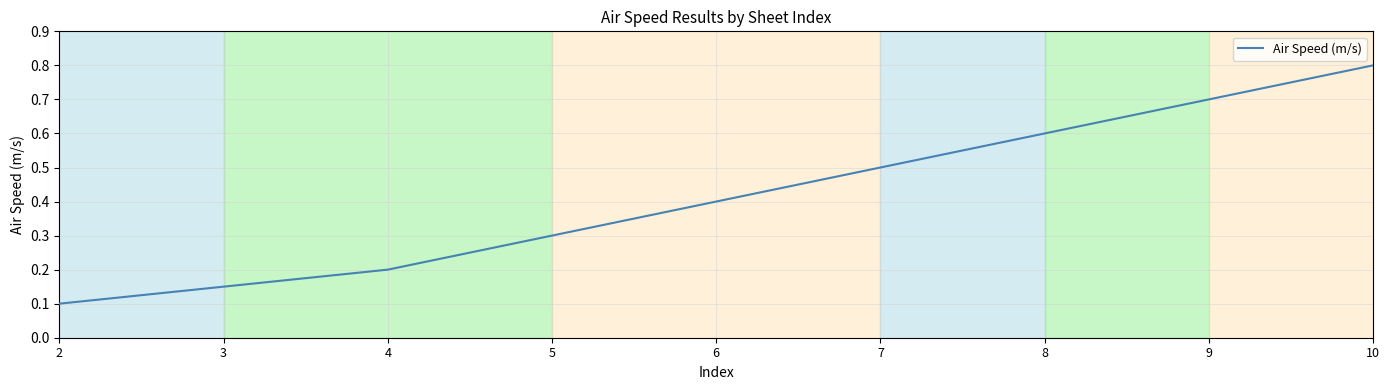

Between 7 and 2, which is larger?

7